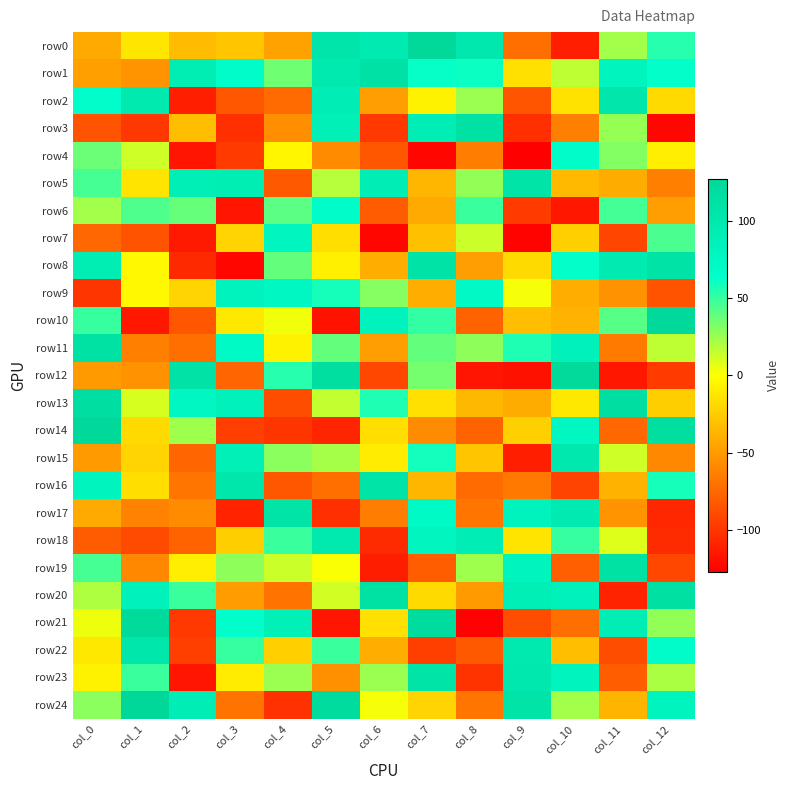

Reading right to left, list all the values displayed in this chart.

row0: col_12=54	col_11=23	col_10=-111	col_9=-71	col_8=101	col_7=126	col_6=96	col_5=105	col_4=-46	col_3=-28	col_2=-33	col_1=-12	col_0=-42
row1: col_12=63	col_11=80	col_10=16	col_9=-15	col_8=61	col_7=62	col_6=111	col_5=98	col_4=36	col_3=68	col_2=93	col_1=-53	col_0=-47
row2: col_12=-18	col_11=104	col_10=-14	col_9=-84	col_8=25	col_7=-6	col_6=-48	col_5=90	col_4=-73	col_3=-83	col_2=-111	col_1=97	col_0=65
row3: col_12=-123	col_11=26	col_10=-63	col_9=-103	col_8=113	col_7=90	col_6=-98	col_5=88	col_4=-56	col_3=-103	col_2=-32	col_1=-99	col_0=-85
row4: col_12=-8	col_11=31	col_10=68	col_9=-127	col_8=-64	col_7=-123	col_6=-83	col_5=-57	col_4=-4	col_3=-97	col_2=-116	col_1=12	col_0=37
row5: col_12=-63	col_11=-41	col_10=-34	col_9=108	col_8=27	col_7=-36	col_6=91	col_5=18	col_4=-82	col_3=92	col_2=89	col_1=-13	col_0=46
row6: col_12=-48	col_11=47	col_10=-115	col_9=-97	col_8=49	col_7=-42	col_6=-81	col_5=67	col_4=41	col_3=-116	col_2=38	col_1=44	col_0=23
row7: col_12=45	col_11=-92	col_10=-23	col_9=-125	col_8=13	col_7=-31	col_6=-123	col_5=-16	col_4=79	col_3=-21	col_2=-114	col_1=-85	col_0=-75
row8: col_12=109	col_11=96	col_10=63	col_9=-18	col_8=-48	col_7=109	col_6=-40	col_5=-7	col_4=39	col_3=-123	col_2=-106	col_1=-3	col_0=93
row9: col_12=-85	col_11=-54	col_10=-40	col_9=2	col_8=72	col_7=-40	col_6=30	col_5=58	col_4=76	col_3=82	col_2=-21	col_1=-3	col_0=-100
row10: col_12=125	col_11=42	col_10=-38	col_9=-32	col_8=-77	col_7=51	col_6=83	col_5=-117	col_4=3	col_3=-11	col_2=-83	col_1=-115	col_0=50
row11: col_12=16	col_11=-65	col_10=85	col_9=56	col_8=28	col_7=39	col_6=-48	col_5=39	col_4=-6	col_3=70	col_2=-71	col_1=-63	col_0=112
row12: col_12=-97	col_11=-115	col_10=122	col_9=-118	col_8=-116	col_7=34	col_6=-91	col_5=117	col_4=54	col_3=-76	col_2=110	col_1=-54	col_0=-50
row13: col_12=-24	col_11=116	col_10=-11	col_9=-41	col_8=-35	col_7=-15	col_6=56	col_5=15	col_4=-88	col_3=85	col_2=76	col_1=10	col_0=116
row14: col_12=118	col_11=-75	col_10=76	col_9=-23	col_8=-77	col_7=-57	col_6=-16	col_5=-108	col_4=-100	col_3=-95	col_2=24	col_1=-18	col_0=126
row15: col_12=-59	col_11=12	col_10=100	col_9=-111	col_8=-28	col_7=59	col_6=-9	col_5=22	col_4=29	col_3=87	col_2=-76	col_1=-21	col_0=-50
row16: col_12=58	col_11=-38	col_10=-93	col_9=-66	col_8=-73	col_7=-36	col_6=108	col_5=-71	col_4=-83	col_3=103	col_2=-68	col_1=-16	col_0=81
row17: col_12=-107	col_11=-53	col_10=95	col_9=82	col_8=-68	col_7=71	col_6=-64	col_5=-103	col_4=107	col_3=-109	col_2=-57	col_1=-62	col_0=-42
row18: col_12=-105	col_11=8	col_10=50	col_9=-13	col_8=90	col_7=79	col_6=-105	col_5=99	col_4=49	col_3=-24	col_2=-77	col_1=-89	col_0=-81
row19: col_12=-91	col_11=113	col_10=-79	col_9=81	col_8=24	col_7=-80	col_6=-112	col_5=1	col_4=13	col_3=28	col_2=-8	col_1=-59	col_0=46
row20: col_12=114	col_11=-109	col_10=85	col_9=89	col_8=-50	col_7=-18	col_6=113	col_5=11	col_4=-69	col_3=-49	col_2=49	col_1=86	col_0=20
row21: col_12=27	col_11=91	col_10=-71	col_9=-88	col_8=-126	col_7=120	col_6=-15	col_5=-116	col_4=88	col_3=65	col_2=-98	col_1=123	col_0=4
row22: col_12=68	col_11=-88	col_10=-32	col_9=99	col_8=-82	col_7=-95	col_6=-40	col_5=49	col_4=-23	col_3=50	col_2=-95	col_1=103	col_0=-11
row23: col_12=21	col_11=-80	col_10=80	col_9=101	col_8=-101	col_7=108	col_6=25	col_5=-55	col_4=25	col_3=-9	col_2=-116	col_1=49	col_0=-6
row24: col_12=80	col_11=-37	col_10=23	col_9=108	col_8=-68	col_7=-21	col_6=2	col_5=121	col_4=-102	col_3=-69	col_2=91	col_1=127	col_0=29